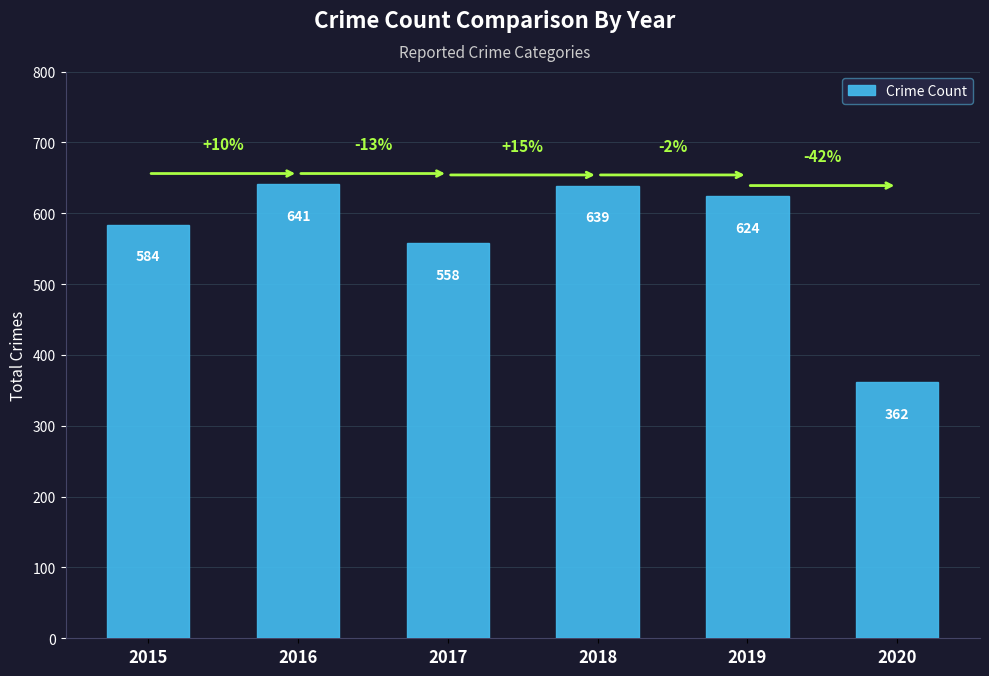

Rank the categories by value from highest to lowest.

2016, 2018, 2019, 2015, 2017, 2020